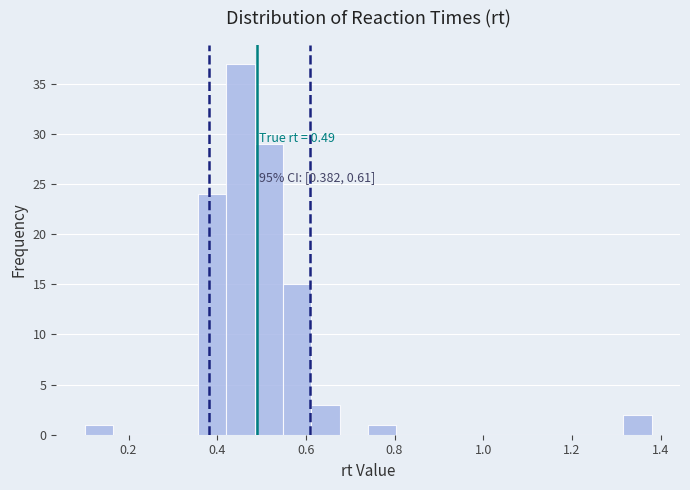

Around what value on the x-axis is the tallest bar? Give the approximate position of its centre, as read against the axis.

0.46